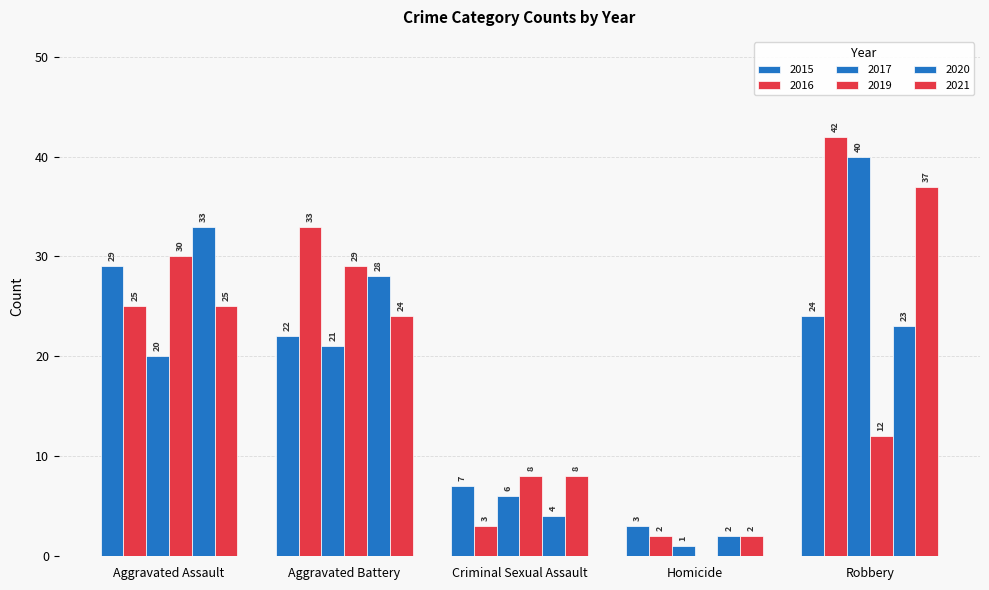

Are the bars grouped side by side (vs. stacked)?

Yes